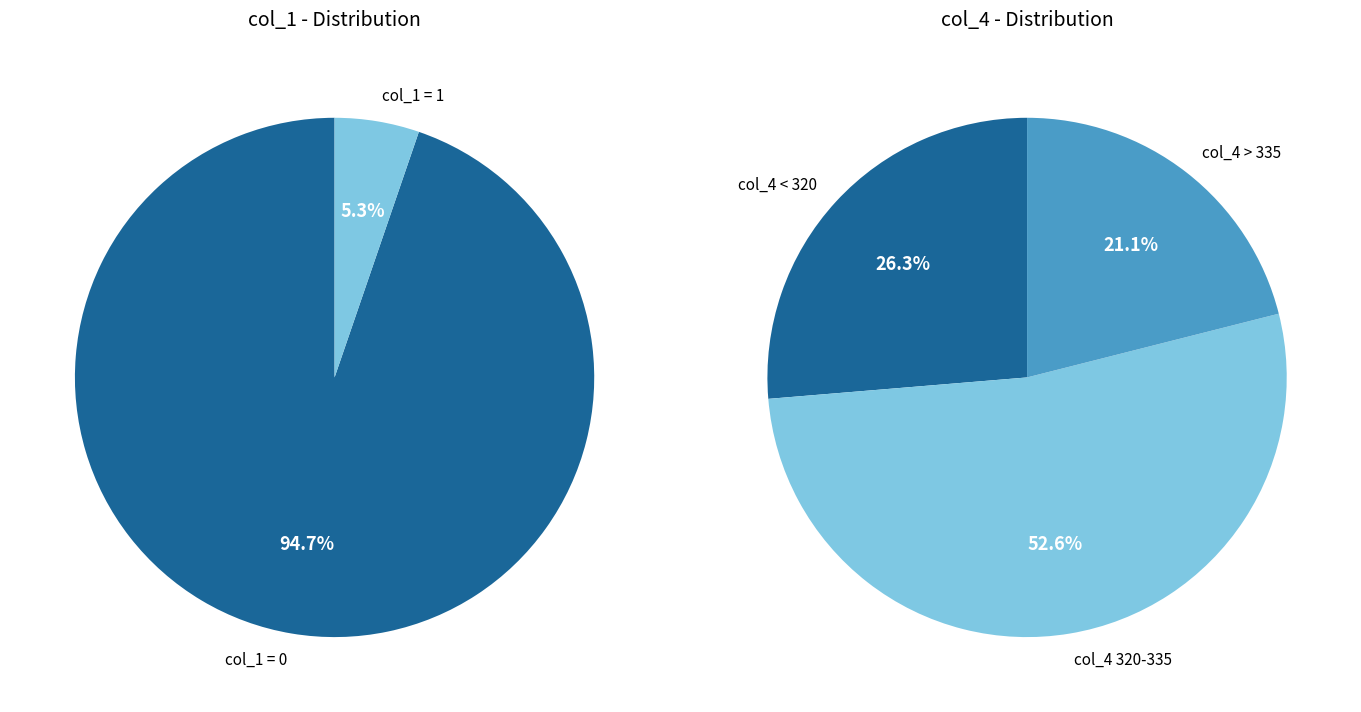

To the nearest percent, what portion does 13 represent?

5%